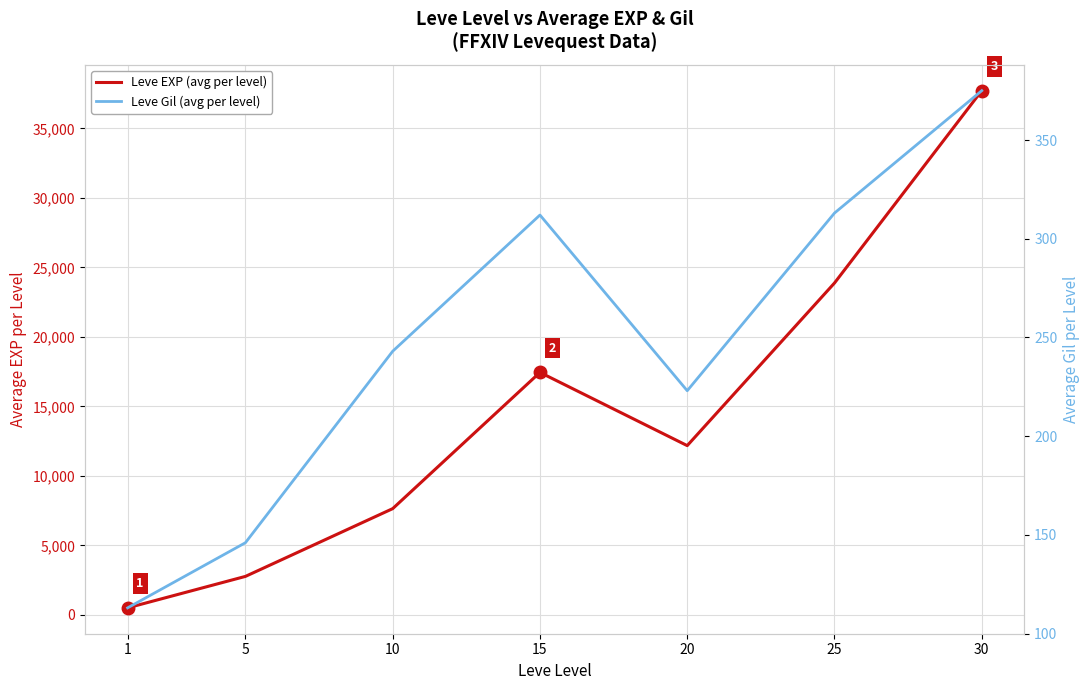

Reading right to left, what are all the values shown in this chart?

Leve EXP (avg per level): 30=37715	25=23877	20=12177	15=17445	10=7643	5=2768	1=504
Leve Gil (avg per level): 30=375	25=313	20=223	15=312	10=243	5=146	1=113